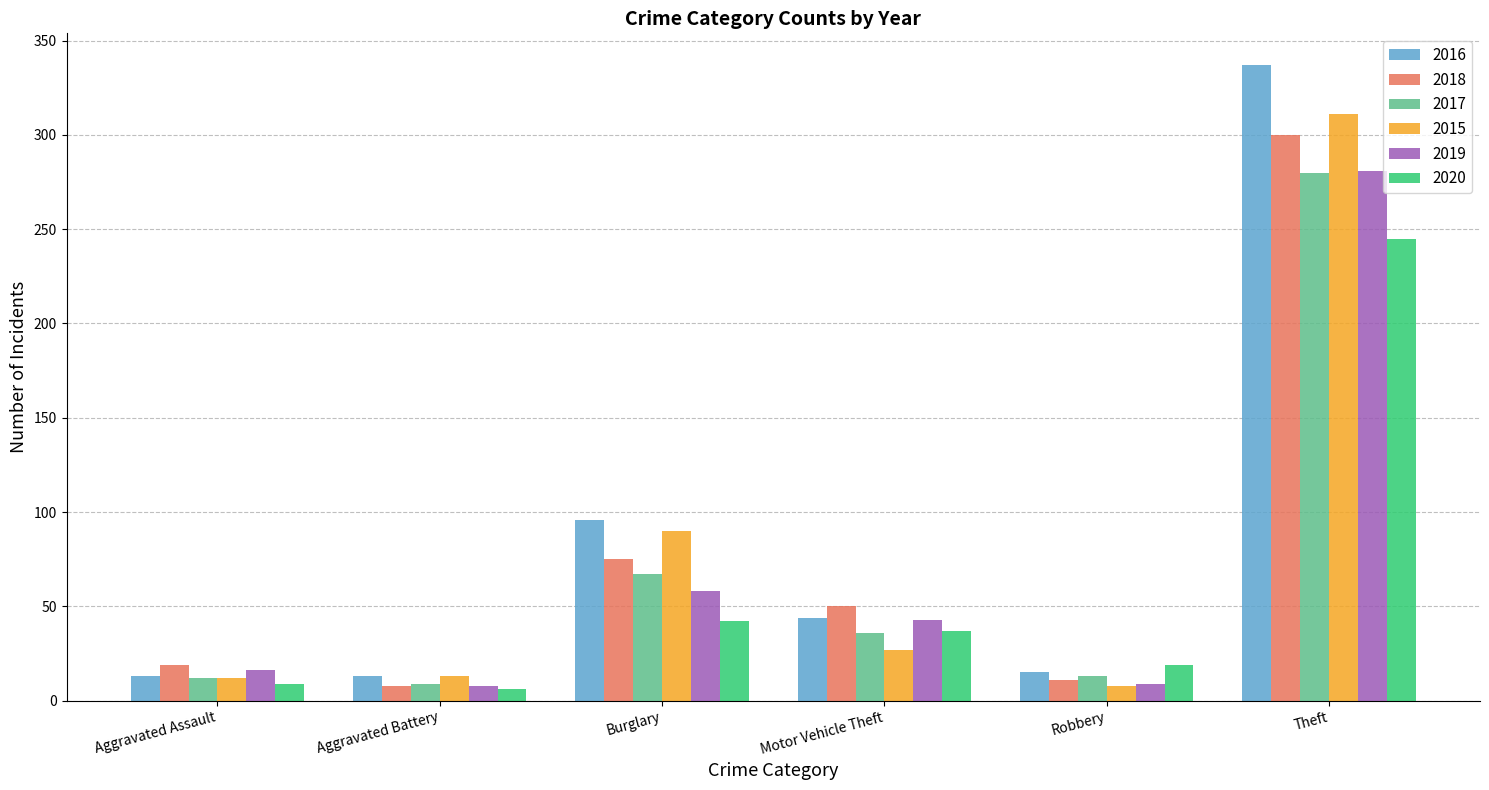

What is the sum of all 2016 values?

518